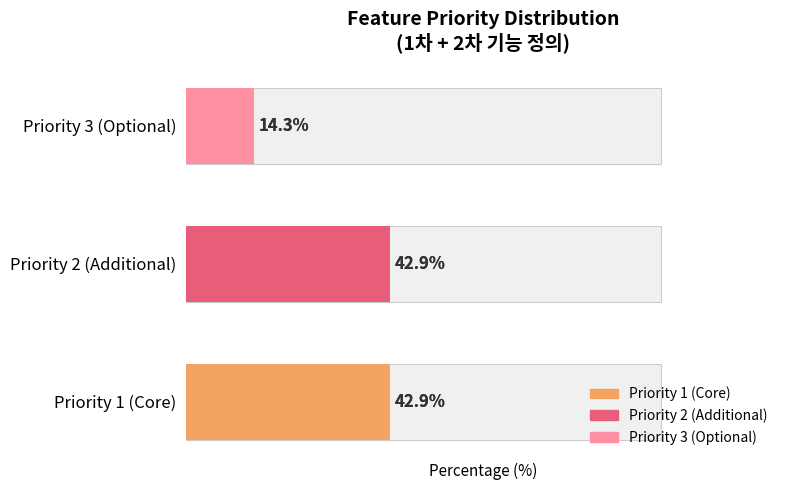

Rank the categories by value from lowest to highest.

Priority 3 (Optional), Priority 1 (Core), Priority 2 (Additional)